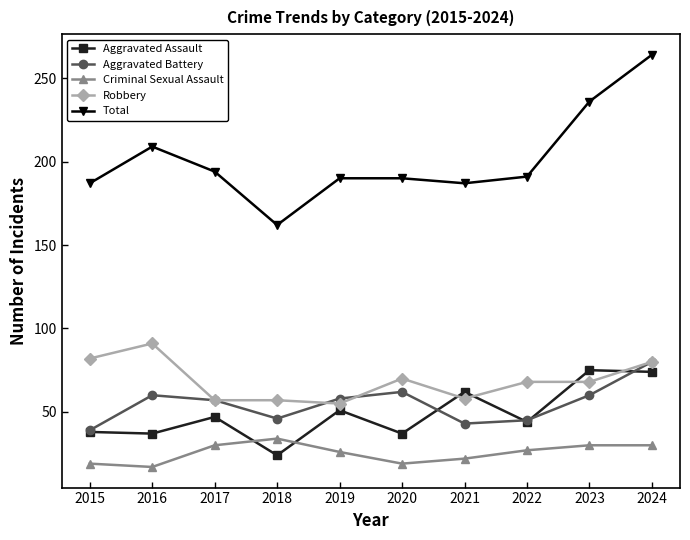

What is the value of the Aggravated Assault point at the 6th from the left?

37